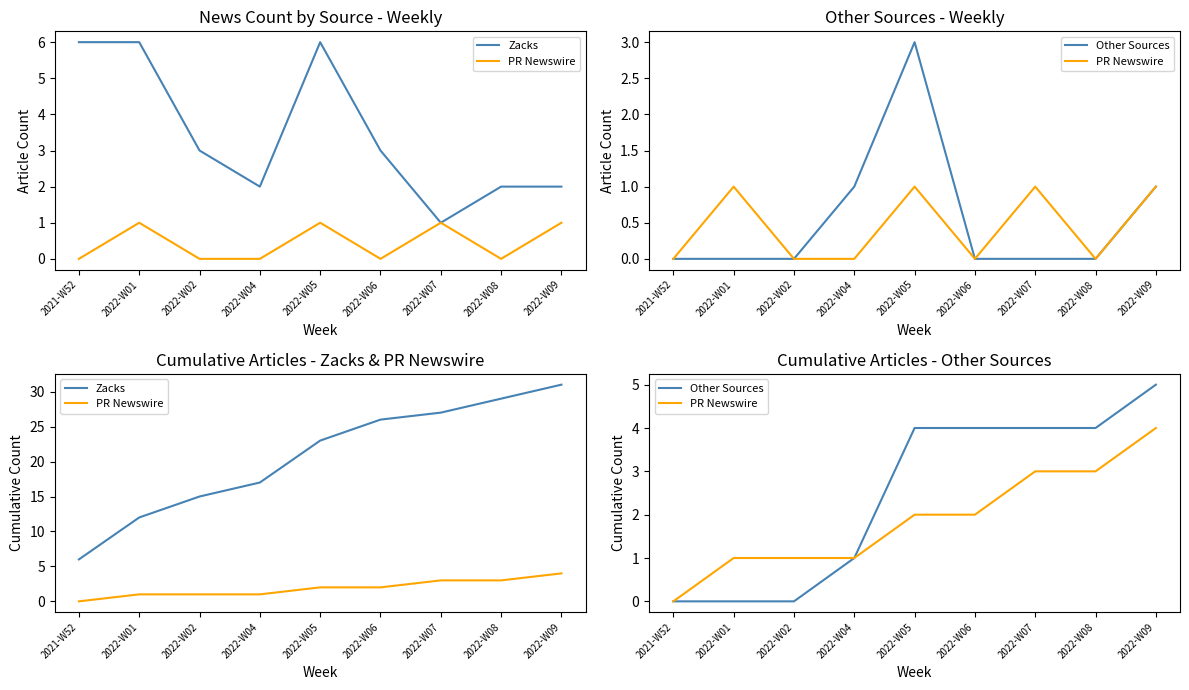

Reading left to right, extract all data points from this chart.

Zacks: 2021-W52=6	2022-W01=12	2022-W02=15	2022-W04=17	2022-W05=23	2022-W06=26	2022-W07=27	2022-W08=29	2022-W09=31
PR Newswire: 2021-W52=0	2022-W01=1	2022-W02=1	2022-W04=1	2022-W05=2	2022-W06=2	2022-W07=3	2022-W08=3	2022-W09=4
Other Sources: 2021-W52=0	2022-W01=0	2022-W02=0	2022-W04=1	2022-W05=4	2022-W06=4	2022-W07=4	2022-W08=4	2022-W09=5